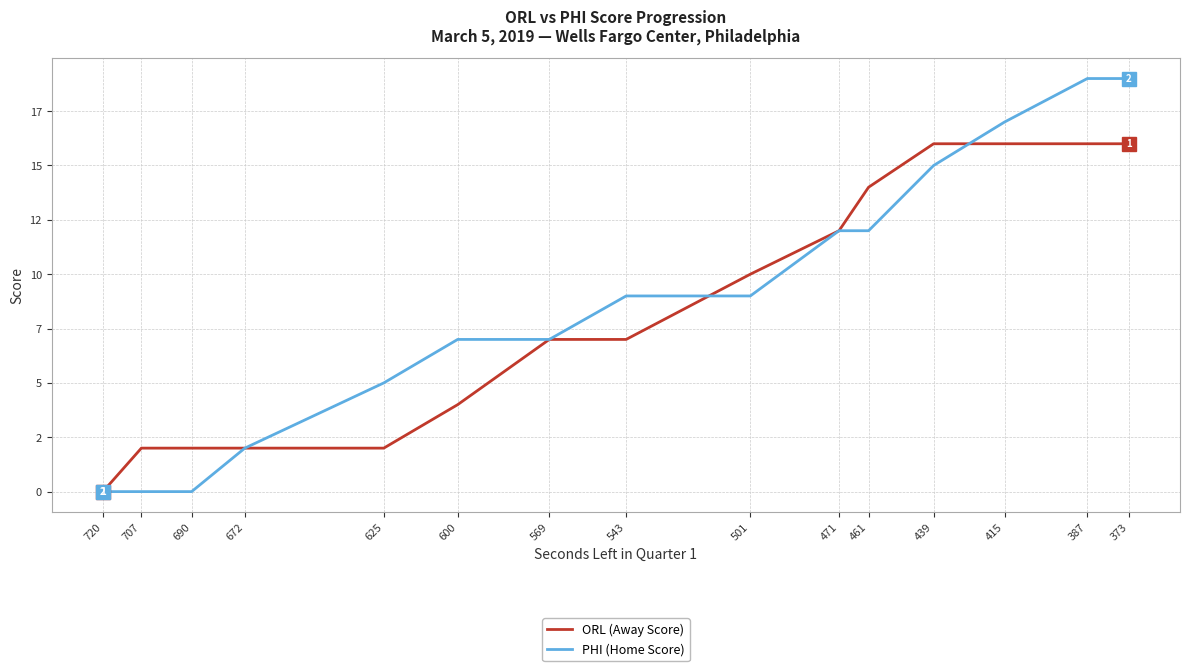

What is the spread (max minus min) of values at 625?

3